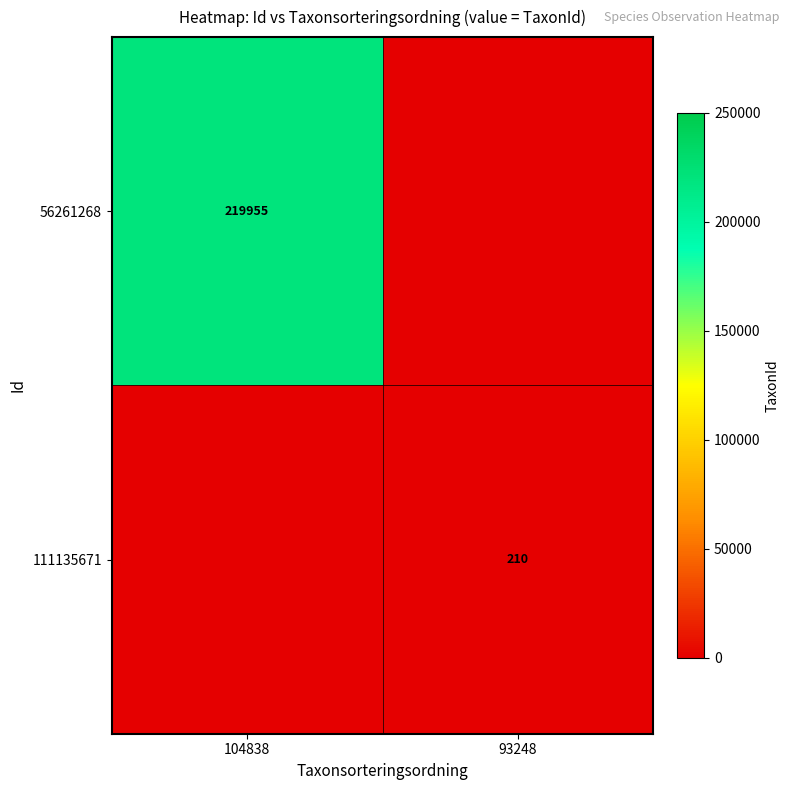

The value of 111135671 at 93248 is 210. True or false?

True